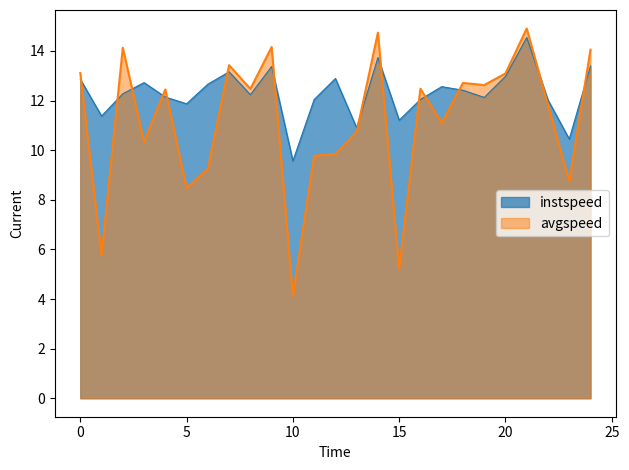

Is it true that instspeed equals 10.9 at 13.0?

True